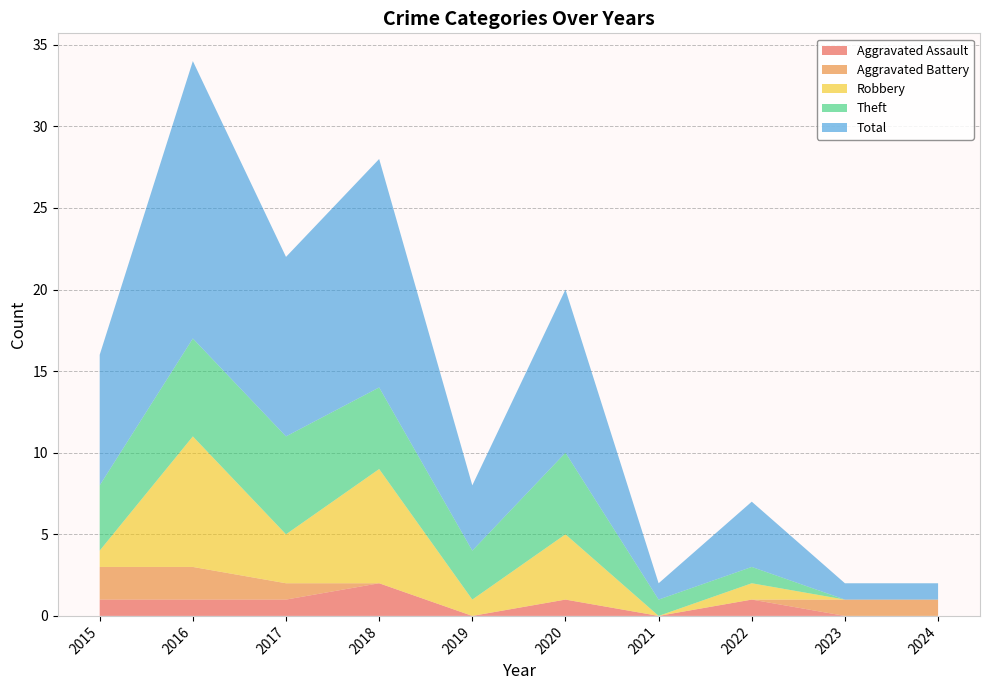

Reading right to left, list all the values displayed in this chart.

Aggravated Assault: 2024=0	2023=0	2022=1	2021=0	2020=1	2019=0	2018=2	2017=1	2016=1	2015=1
Aggravated Battery: 2024=1	2023=1	2022=0	2021=0	2020=0	2019=0	2018=0	2017=1	2016=2	2015=2
Robbery: 2024=0	2023=0	2022=1	2021=0	2020=4	2019=1	2018=7	2017=3	2016=8	2015=1
Theft: 2024=0	2023=0	2022=1	2021=1	2020=5	2019=3	2018=5	2017=6	2016=6	2015=4
Total: 2024=1	2023=1	2022=4	2021=1	2020=10	2019=4	2018=14	2017=11	2016=17	2015=8